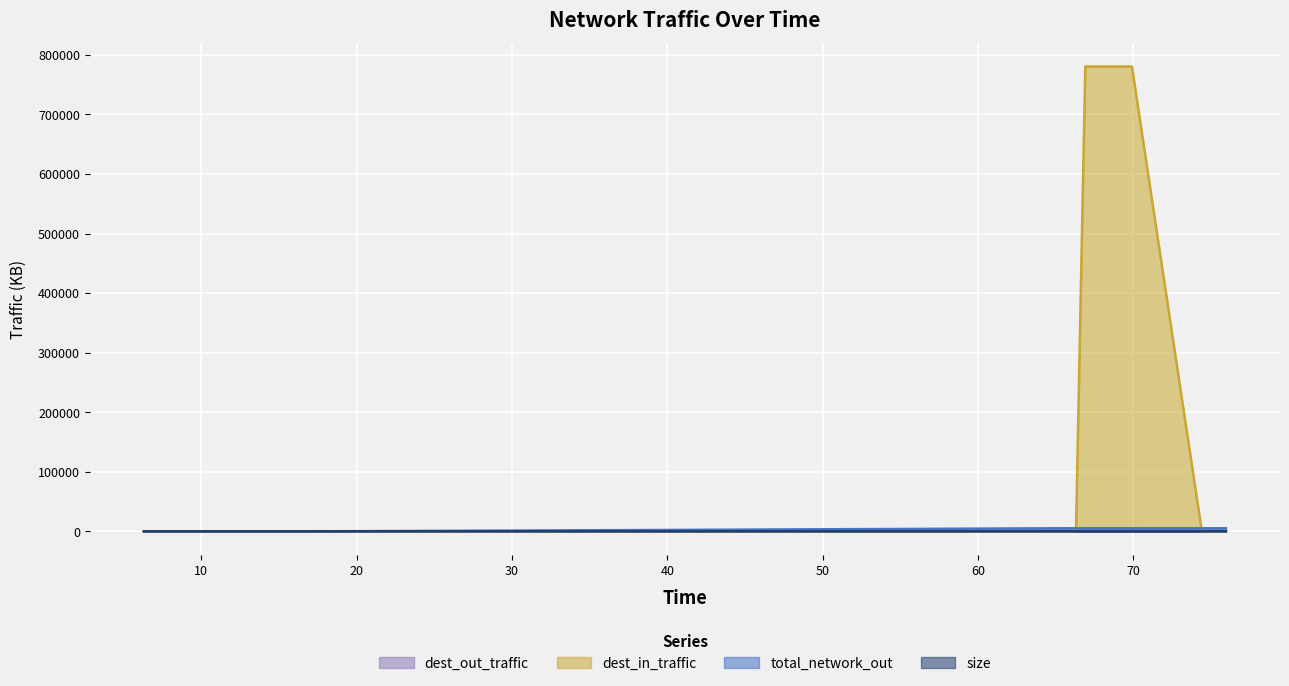

True or false: total_network_out has more than 2 interior local peaks.

False